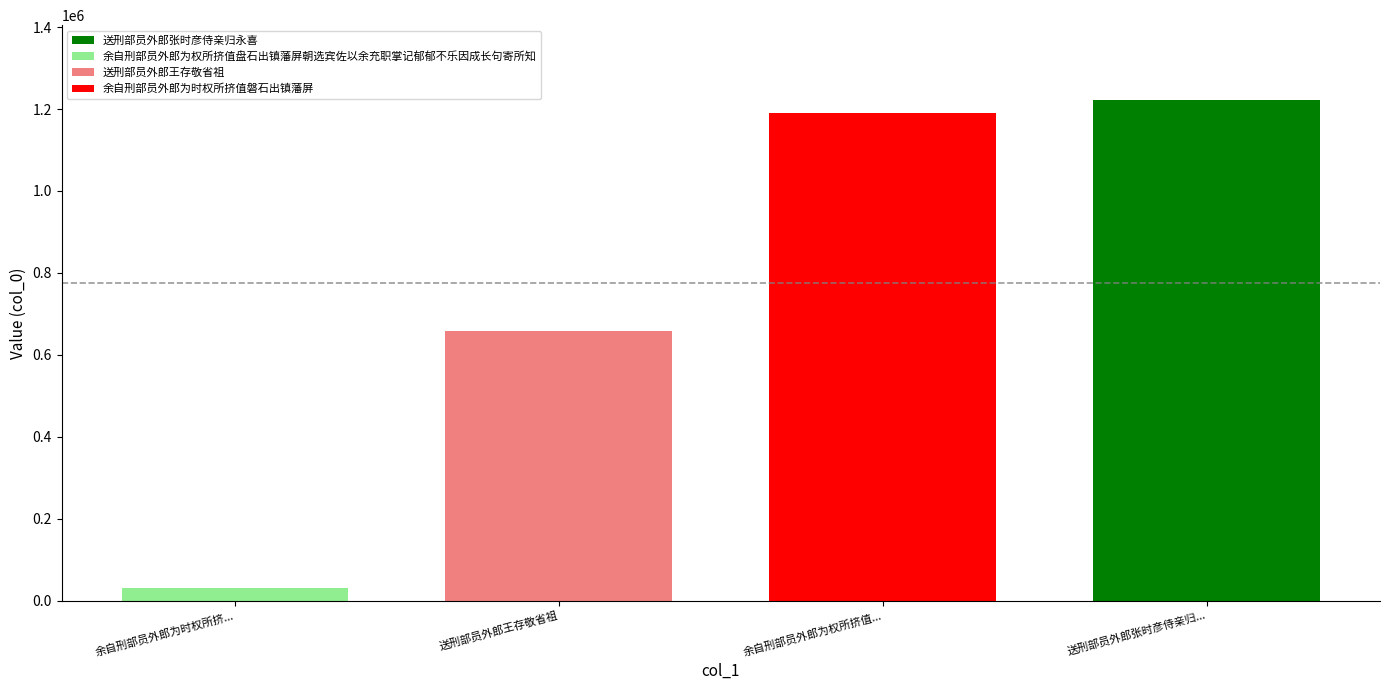

How many values exceed 1190736?

1